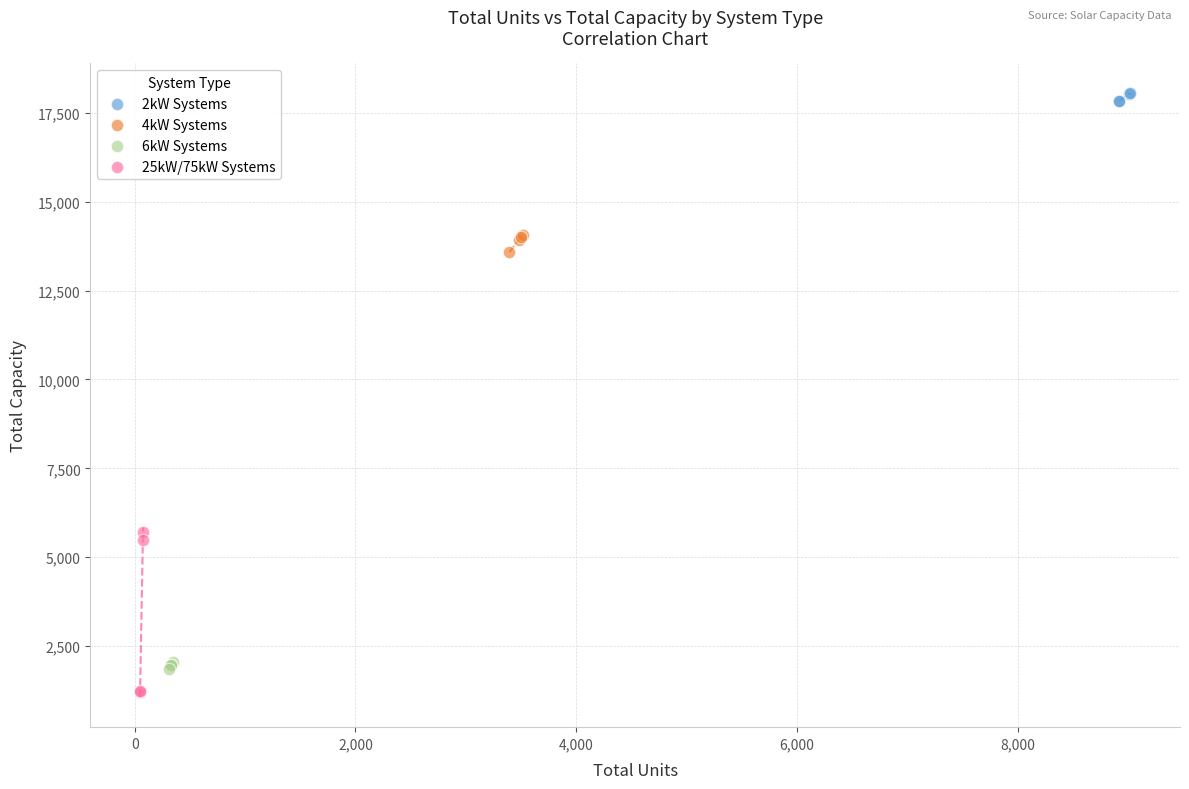

Which series reaches the maximum Y coordinate?

2kW Systems